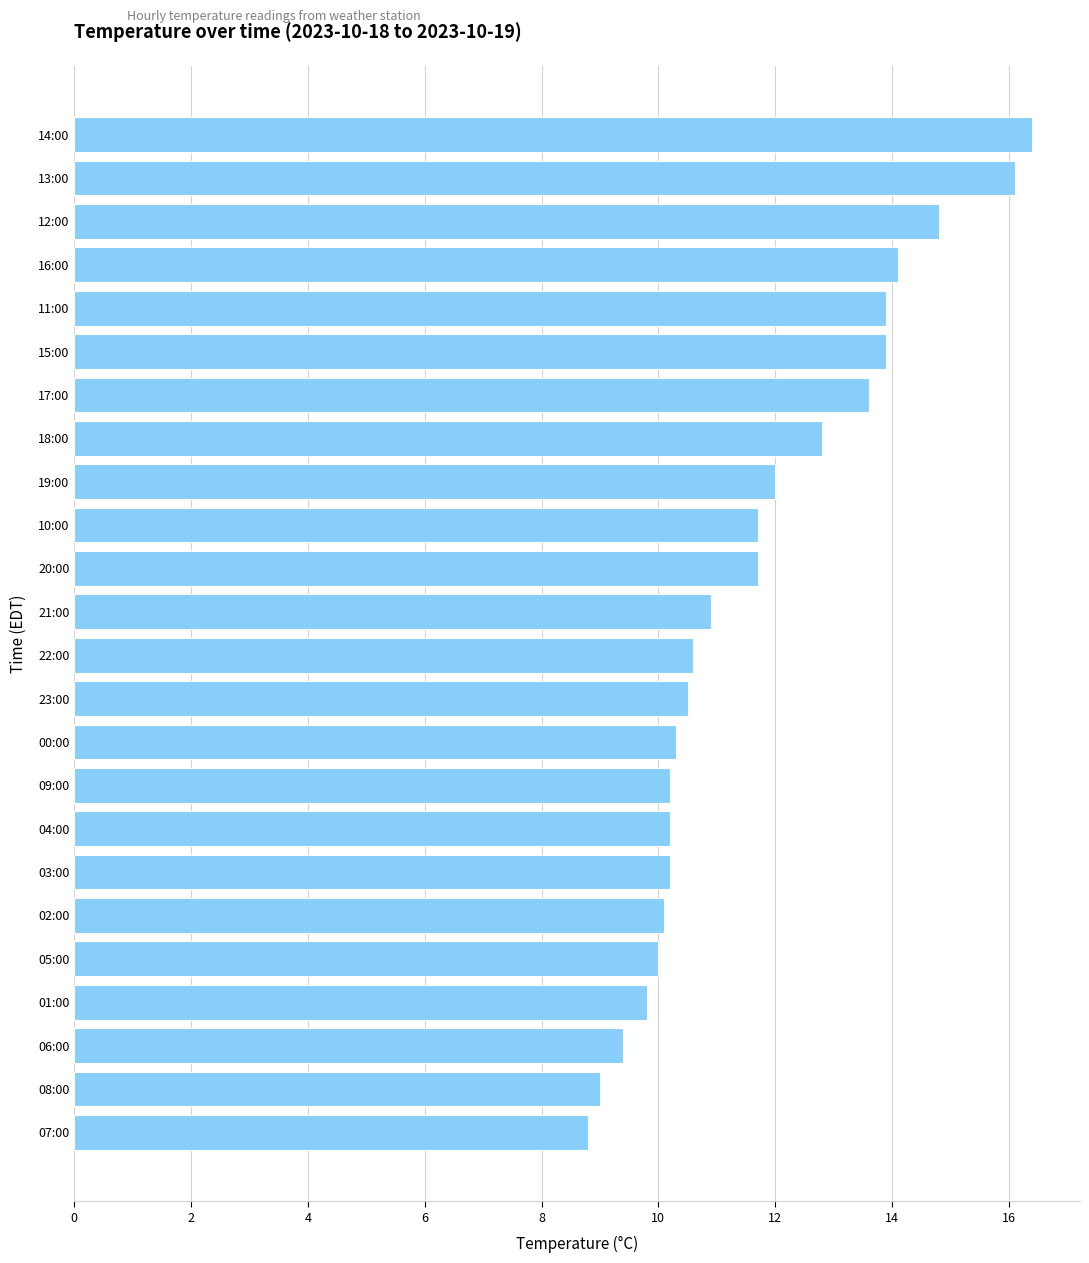

True or false: the data shows 16.1 at 13:00.

True